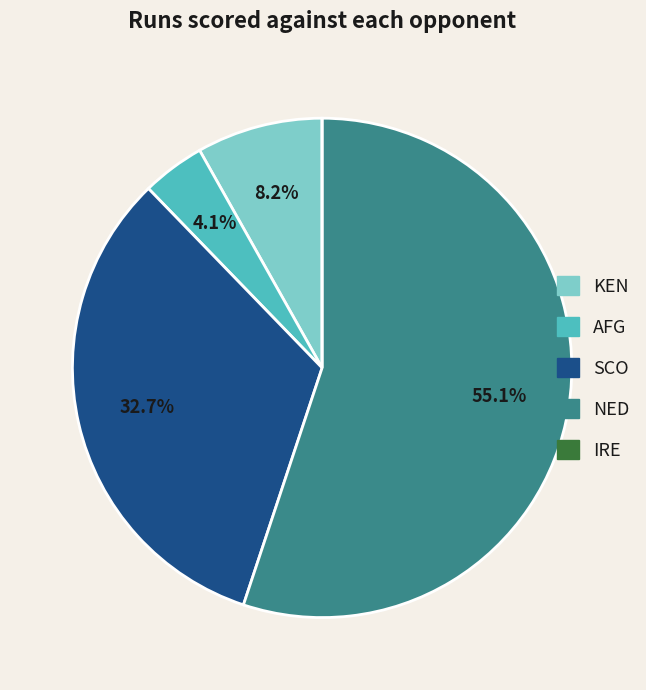

Do NED and AFG together represent more than half of the pie?

Yes